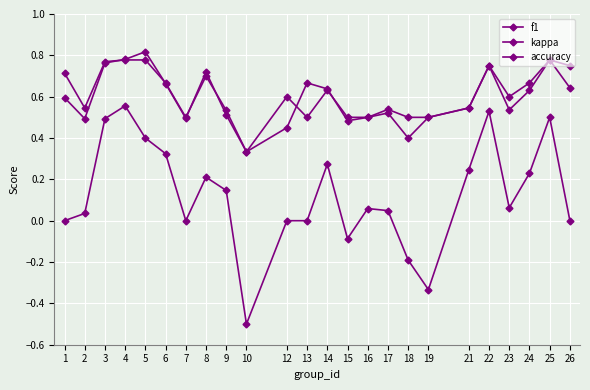

True or false: accuracy and kappa cross at least once.

False